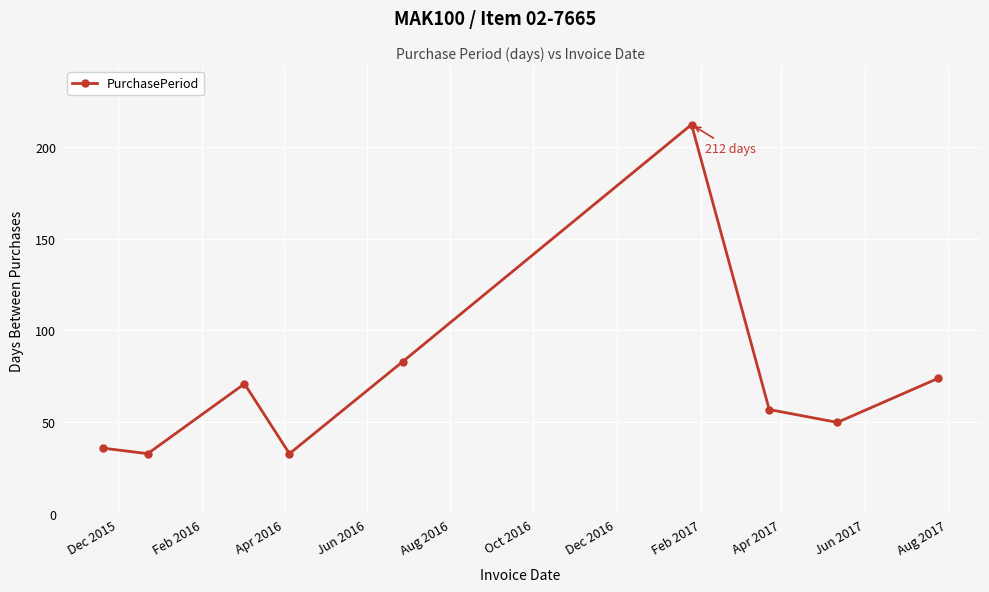

What is the value of the 4th point from the left?

33